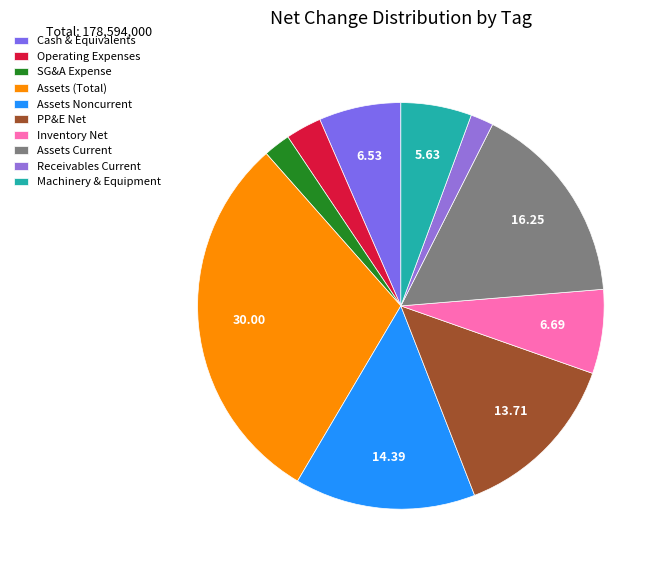

Count the number of slices in the pie.

10